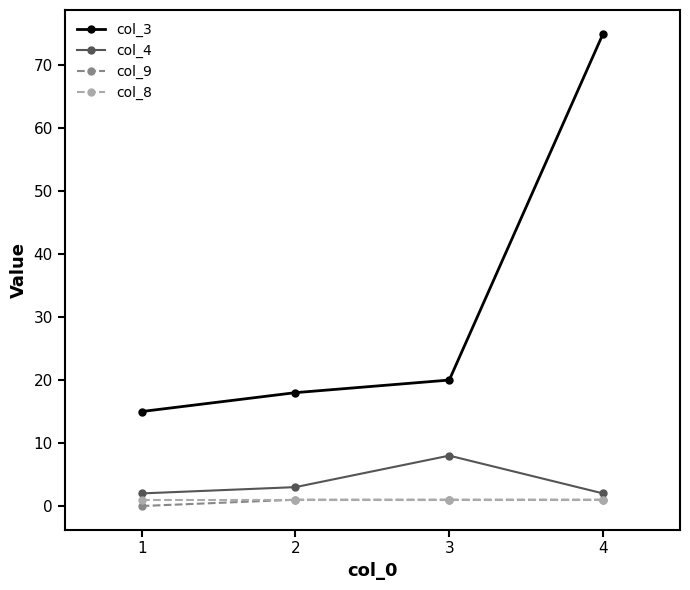

True or false: col_4 and col_3 cross at least once.

False